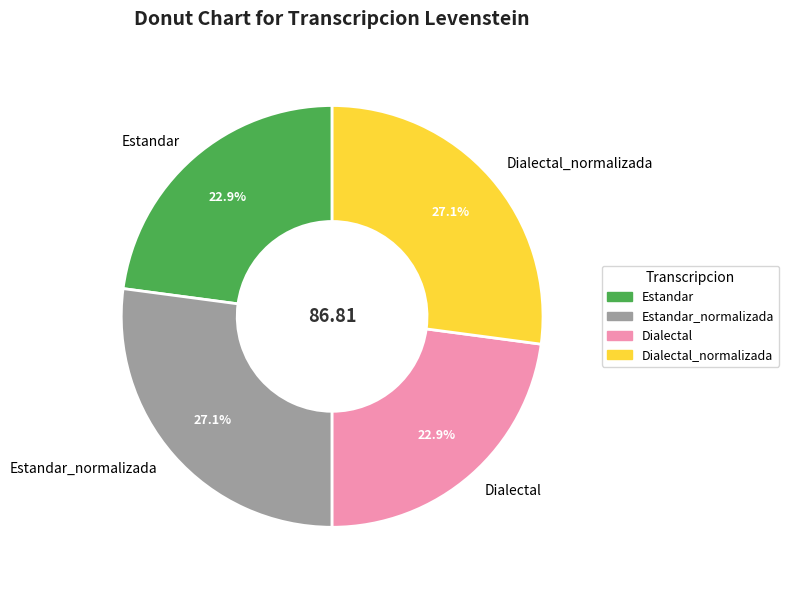

What percentage do Estandar and Dialectal together represent?

45.8%